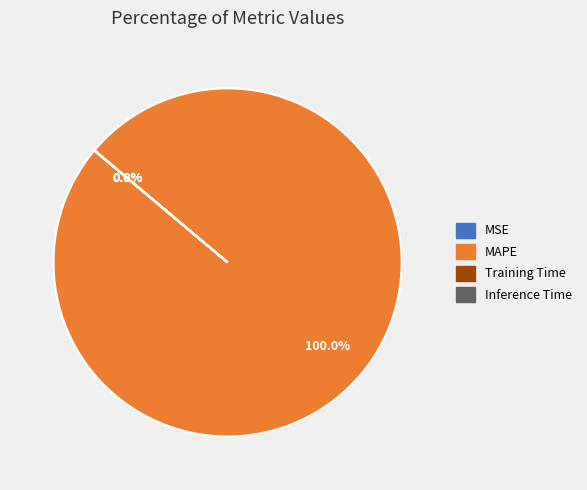

Is there any slice that represents more than half of the pie?

Yes